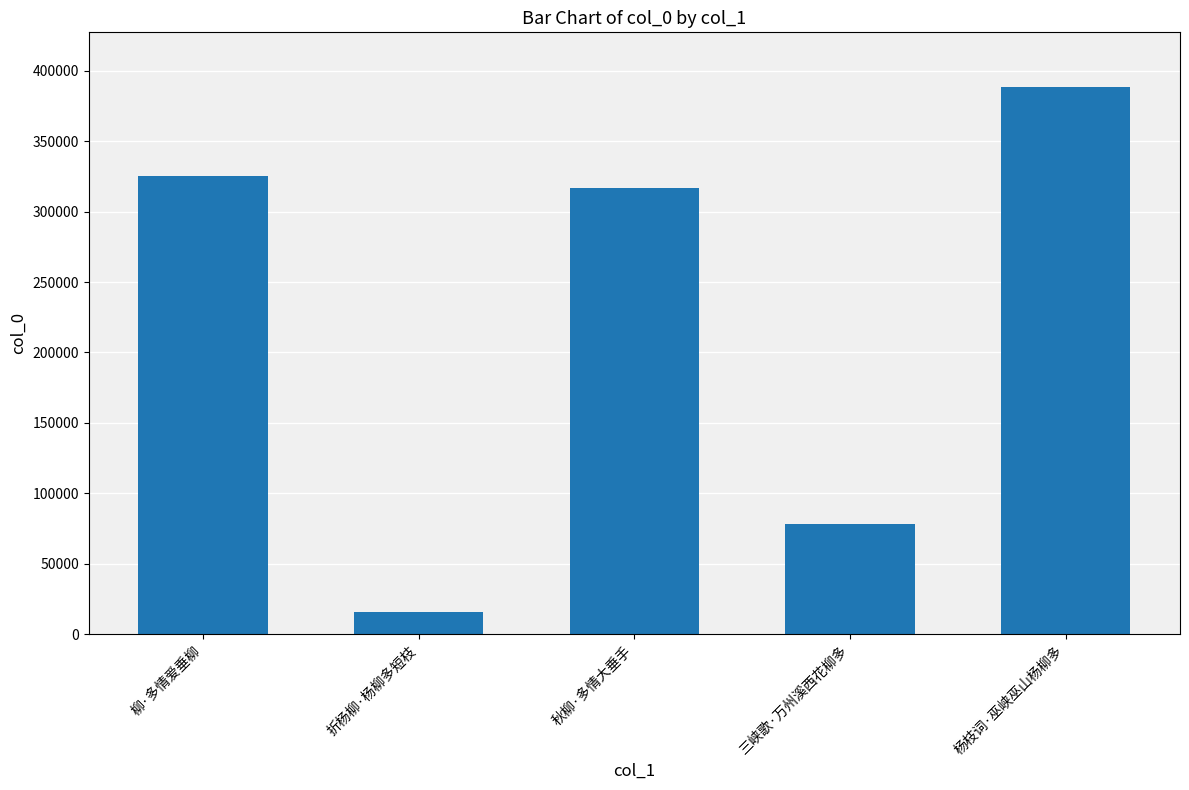

Between 秋柳·多情大垂手 and 柳·多情爱垂柳, which is larger?

柳·多情爱垂柳